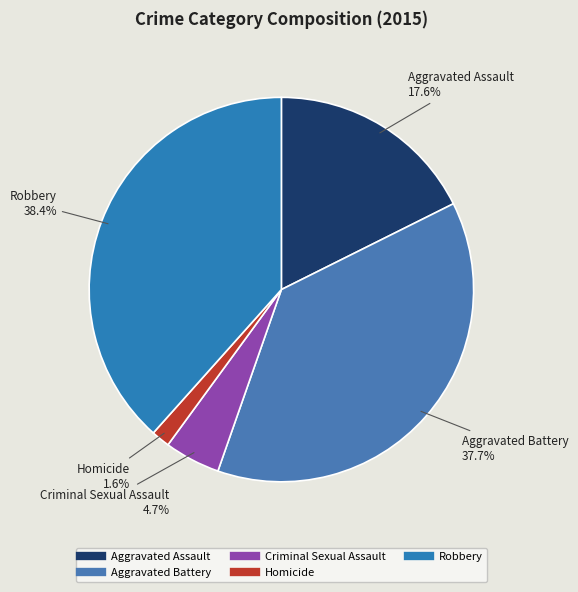

What portion of the pie excludes Aggravated Battery?

62.3%